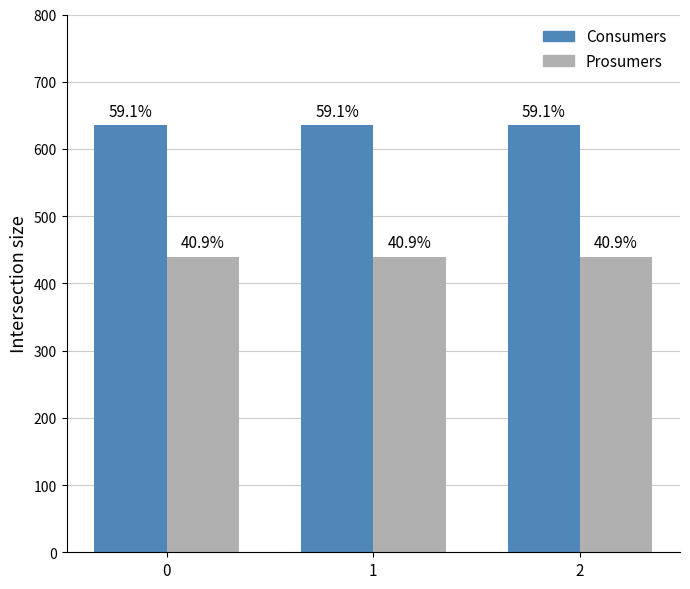

How many bars are there in each group?

2